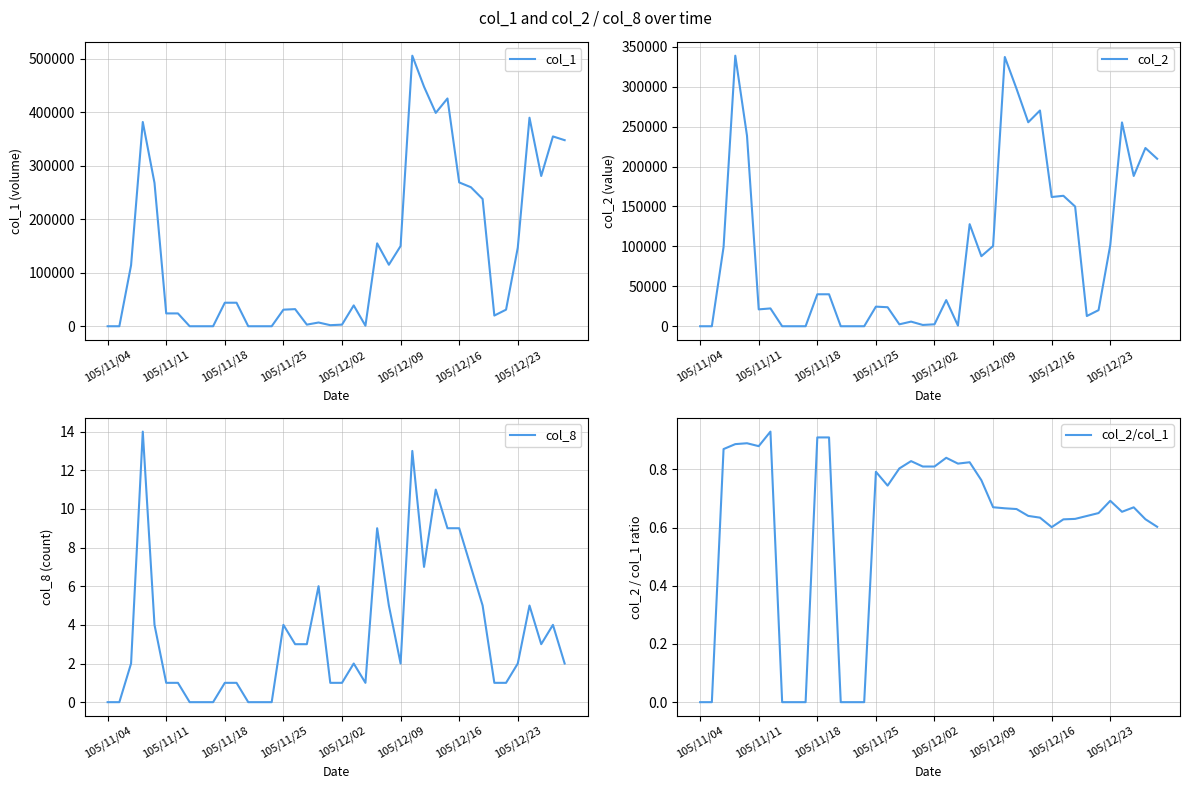

How many data points in col_1 are less than 44000?

20